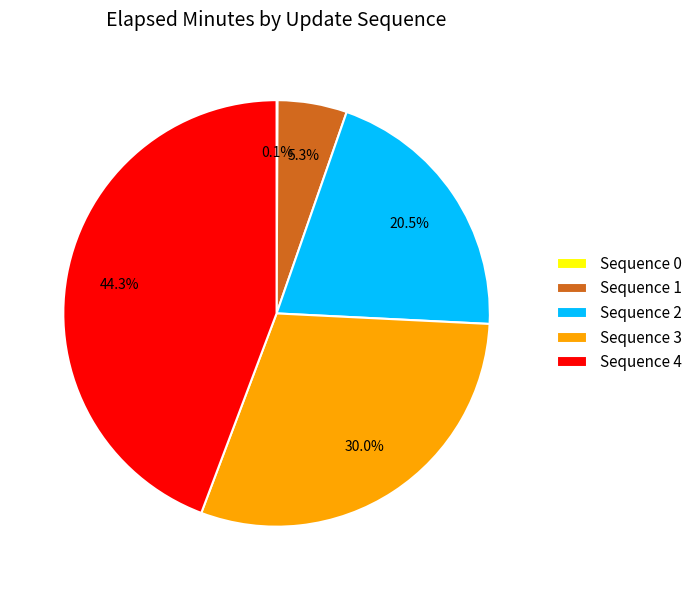

Does Sequence 2 represent more than half of the total?

No